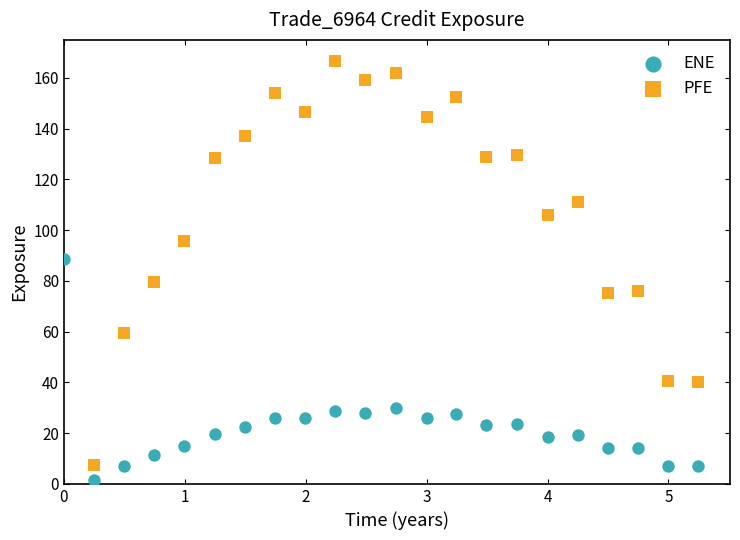

Which series reaches the maximum Y coordinate?

PFE